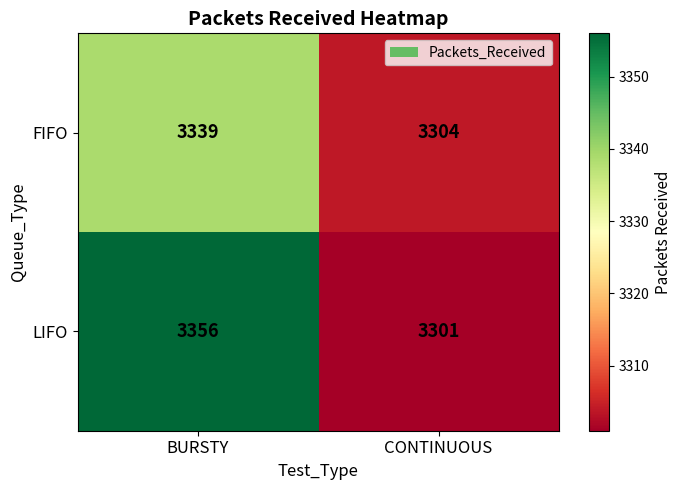

Reading left to right, transcribe all the data shown in this chart.

FIFO: BURSTY=3339	CONTINUOUS=3304
LIFO: BURSTY=3356	CONTINUOUS=3301